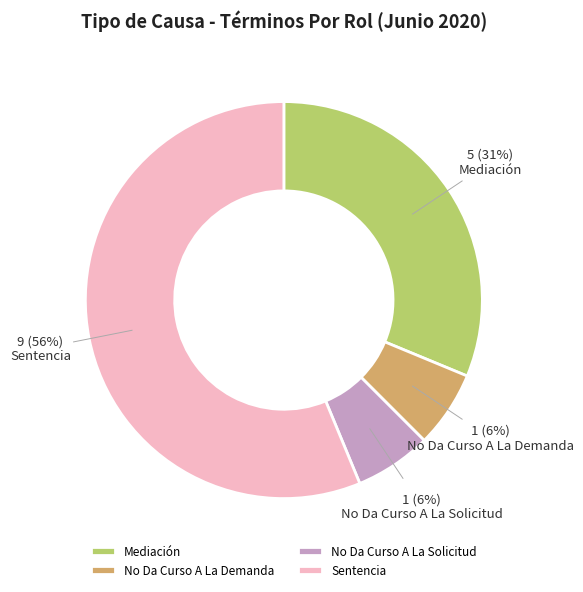

The No Da Curso A La Solicitud slice represents 17% of the pie. True or false?

False